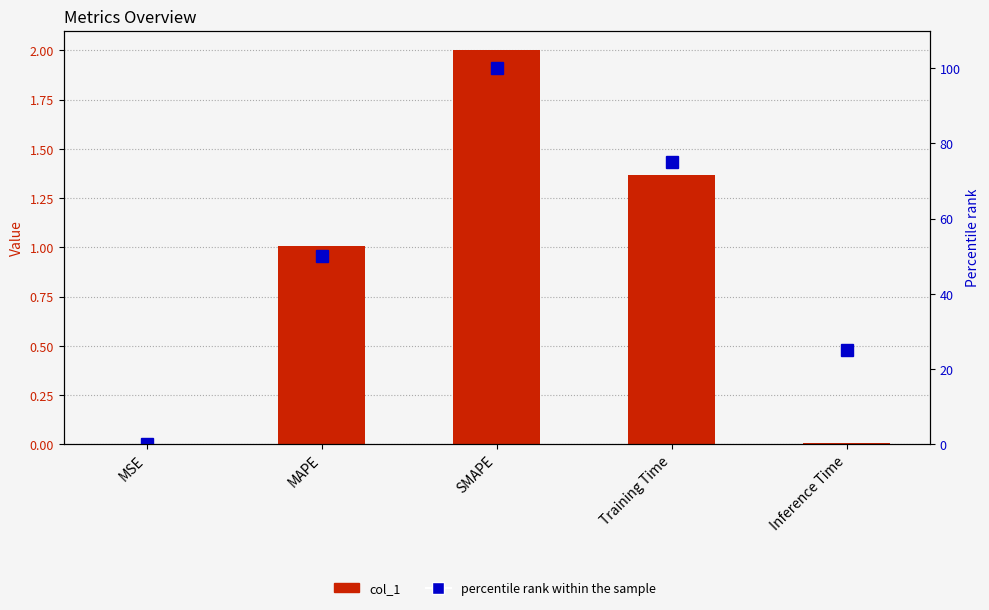

True or false: percentile rank within the sample has a value of 75.0 at Training Time.

True